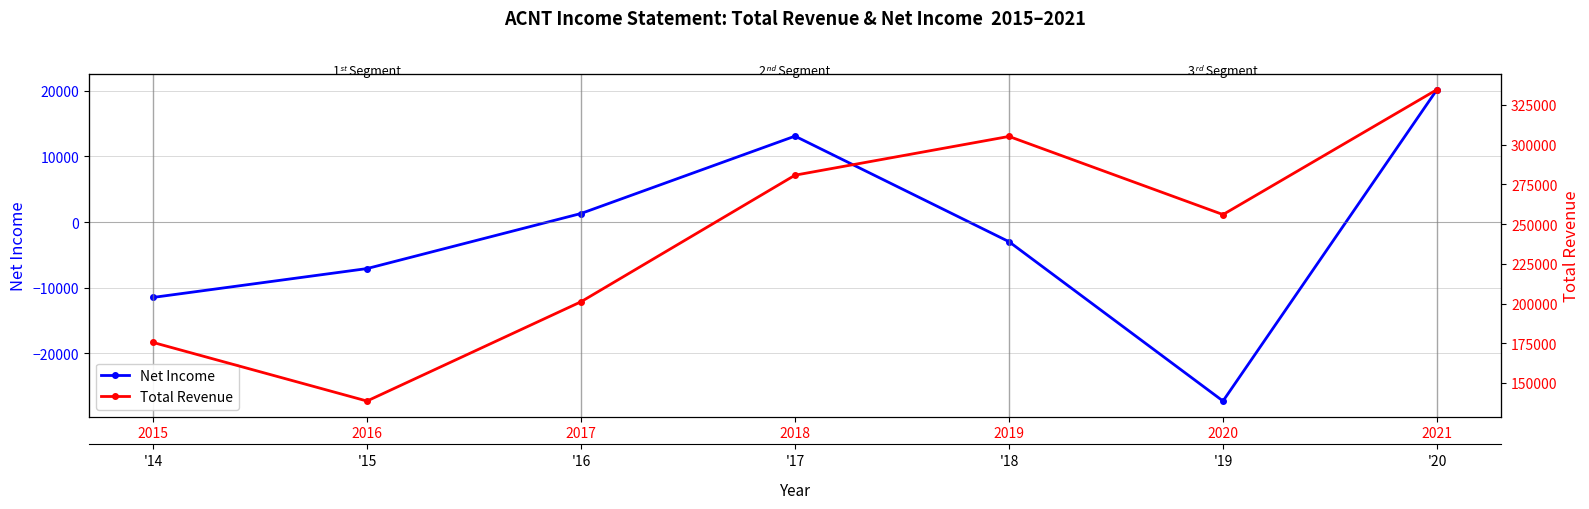

How many values in the Total Revenue series exceed 256000?

3